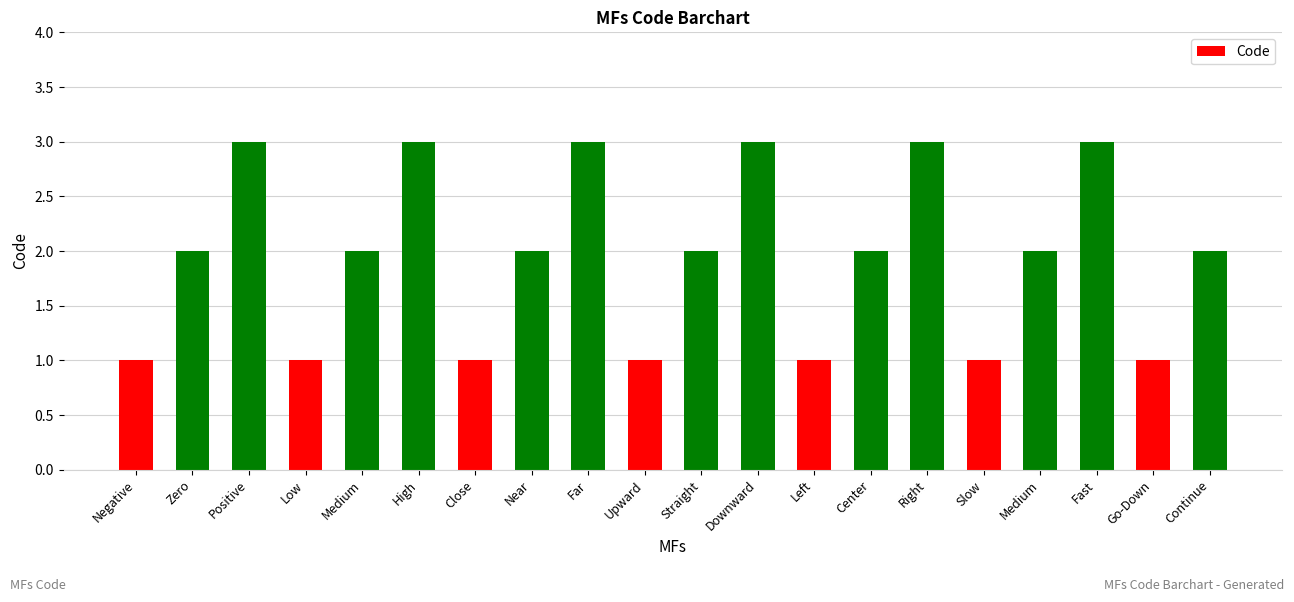

Does the chart contain any negative values?

No